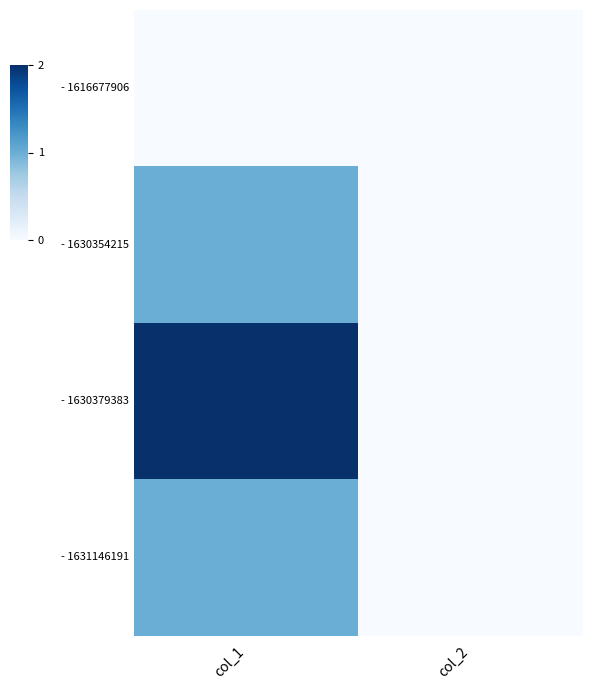

At which label does - 1630379383 reach its minimum?

col_2